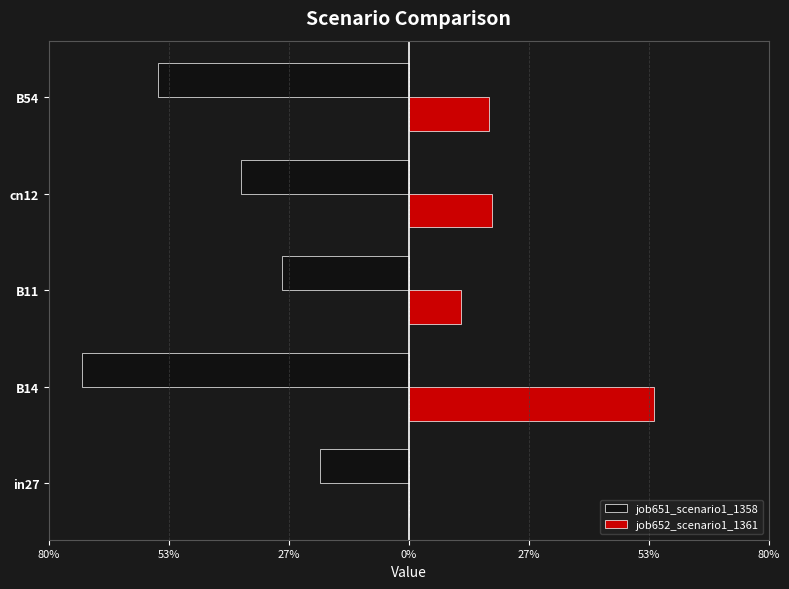

What are all the series names shown in the legend?

job651_scenario1_1358, job652_scenario1_1361